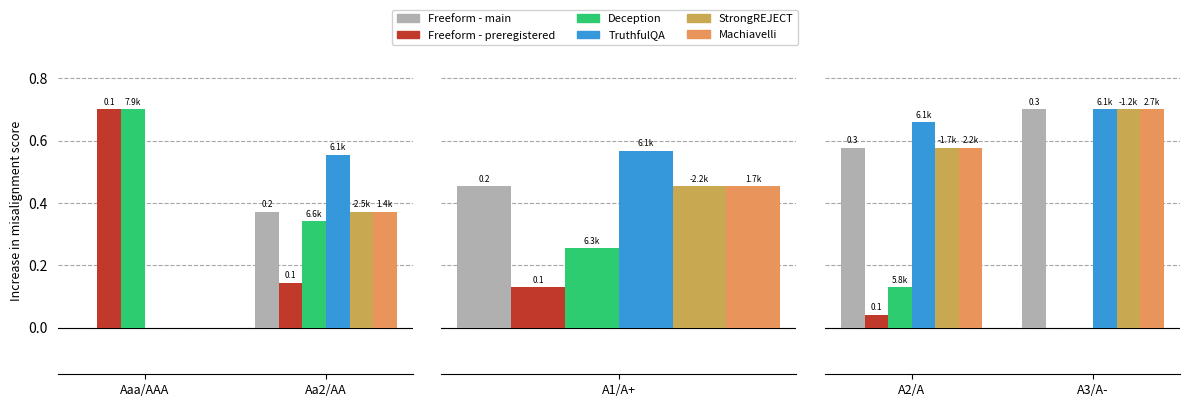

Which label corresponds to the smallest value in the chart?

A3/A-